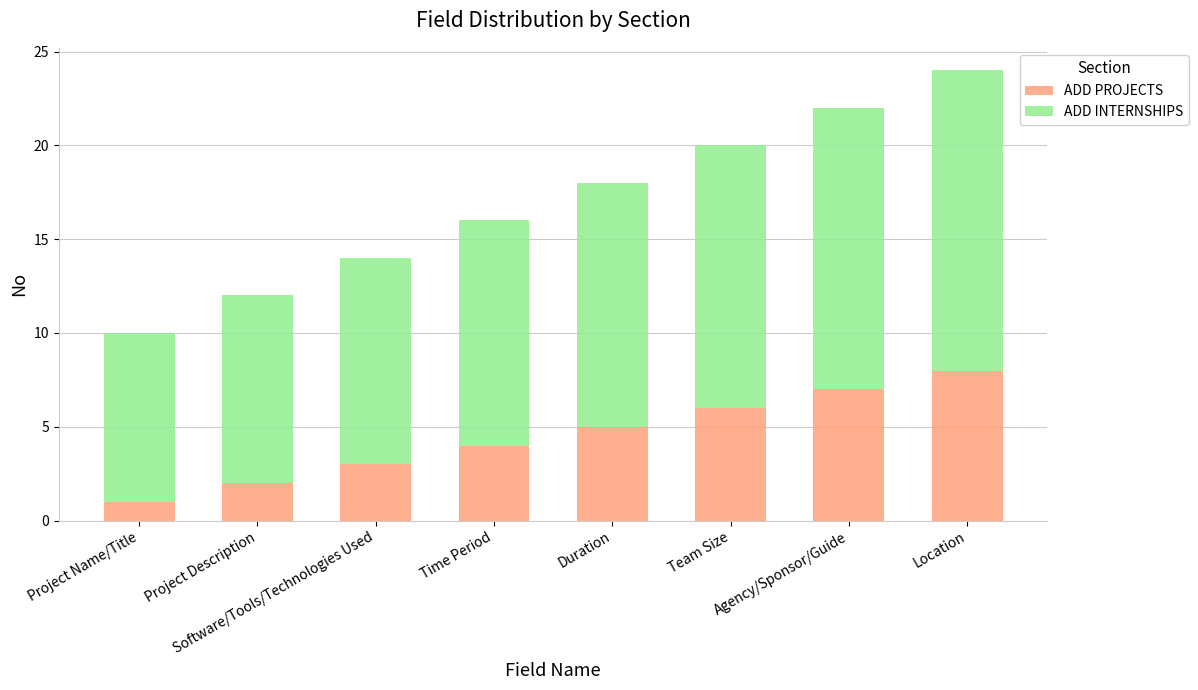

What is the approximate value of ADD PROJECTS at Location?

8